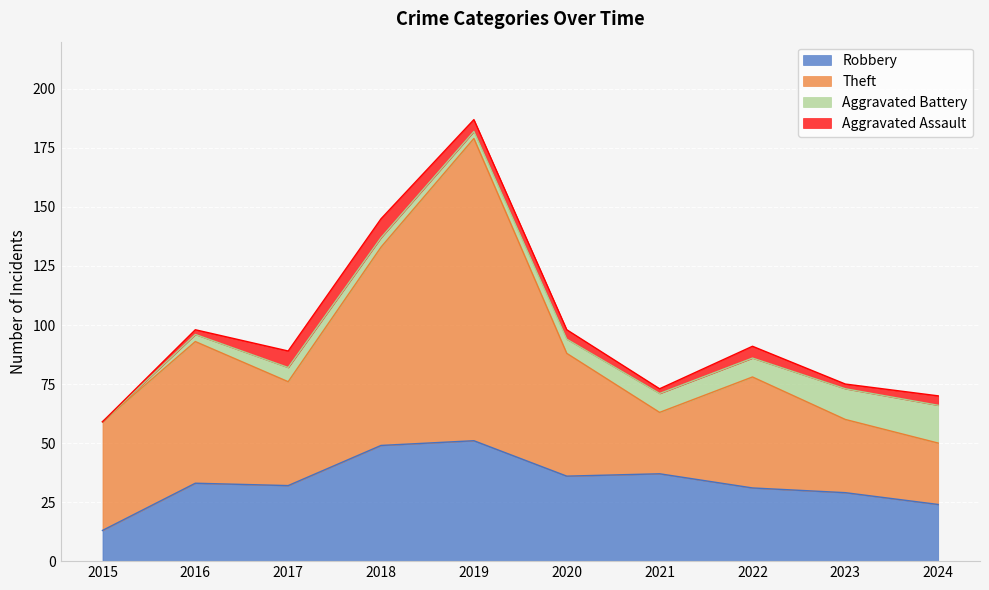

What are all the series names shown in the legend?

Robbery, Theft, Aggravated Battery, Aggravated Assault